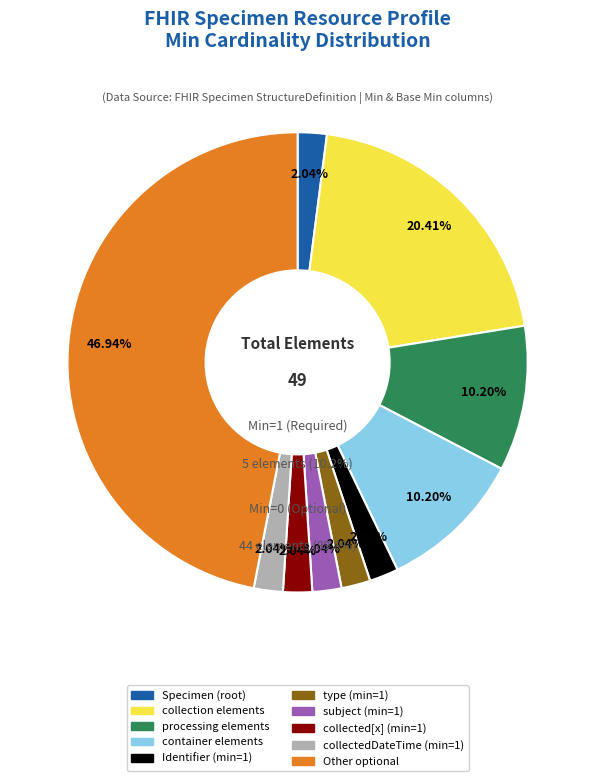

Does any single category account for the majority?

Yes